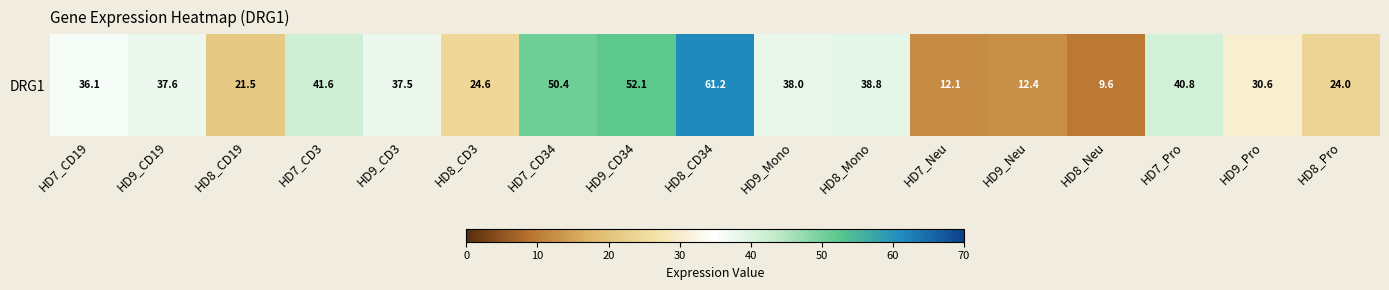

What is the difference between the maximum and second lowest values?

49.1